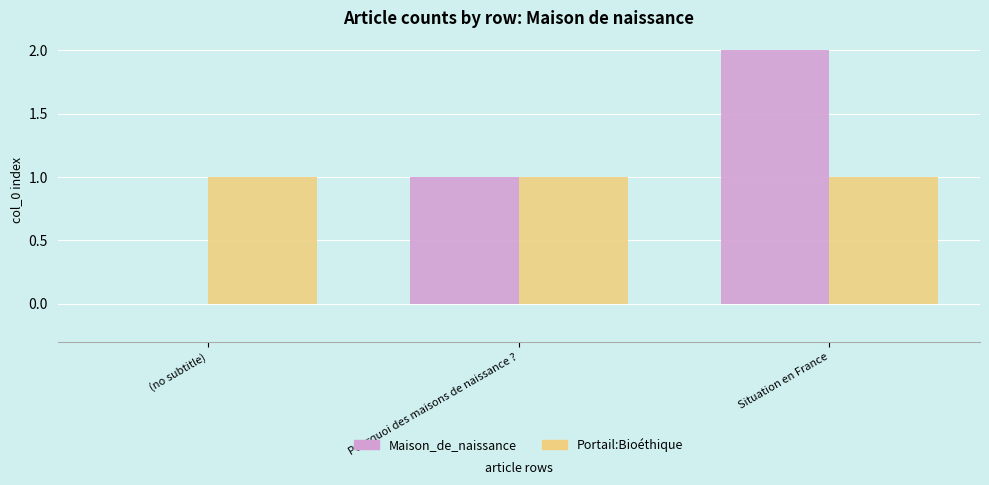

What is the sum of all Maison_de_naissance values?

3